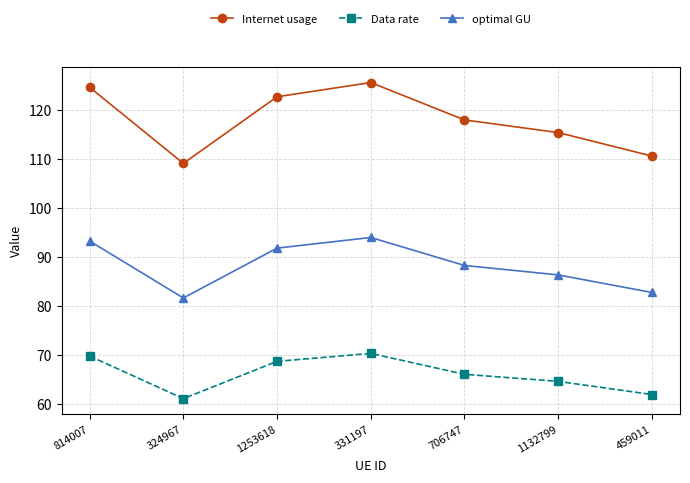

True or false: Data rate and Internet usage cross at least once.

False